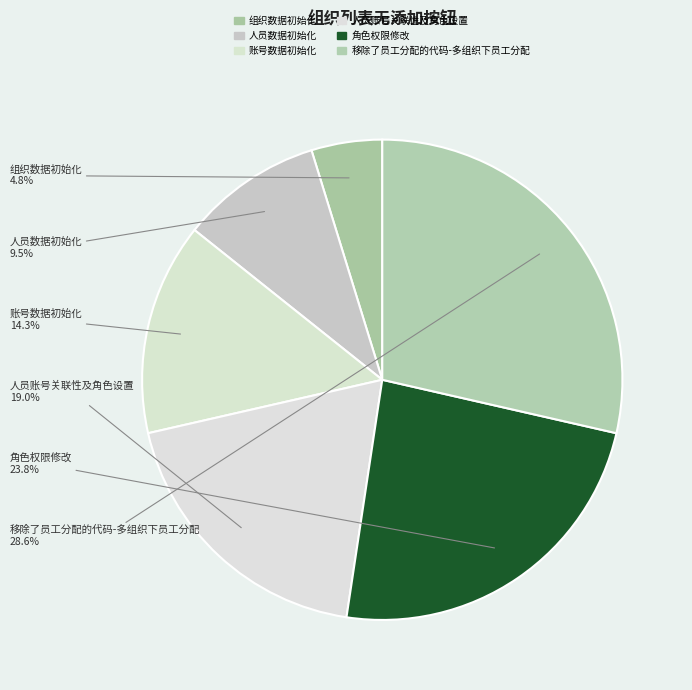

To the nearest percent, what percentage of the pie is 移除了员工分配的代码-多组织下员工分配?

29%